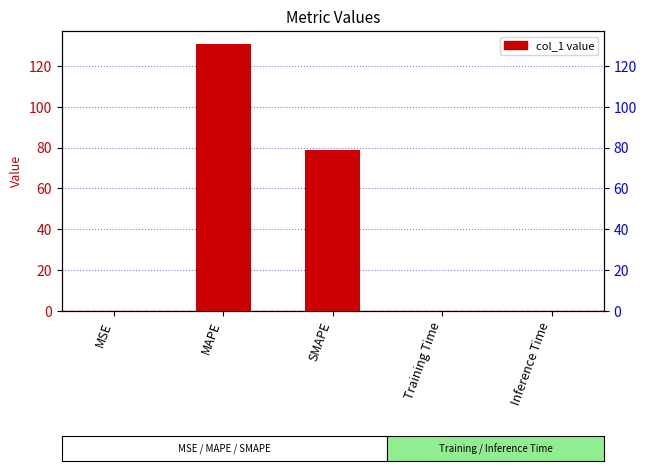

What is the difference between the second highest and second lowest values?

79.0